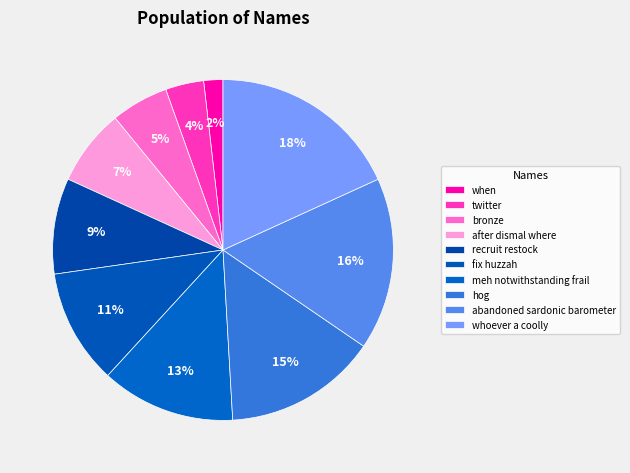

To the nearest percent, what is the average slice percentage?

10%